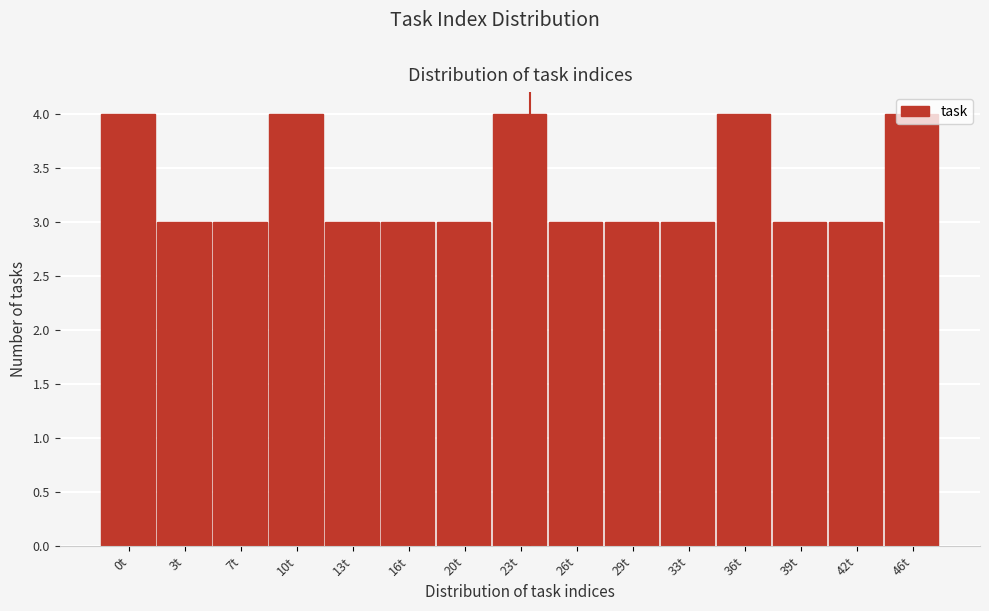

What is the minimum value shown in the chart?

3